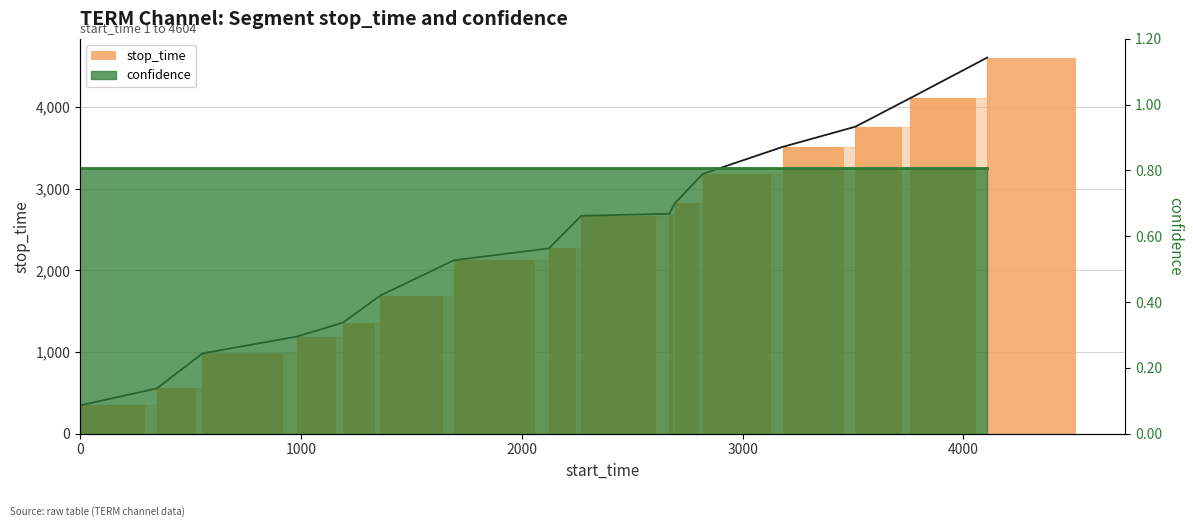

What is the value of the 13th bar from the left?

3510